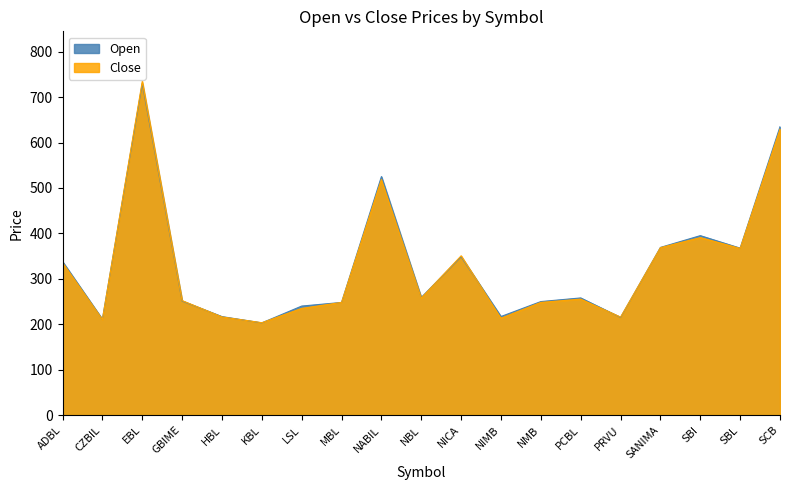

Rank the series at LSL from highest to lowest value.

Open, Close